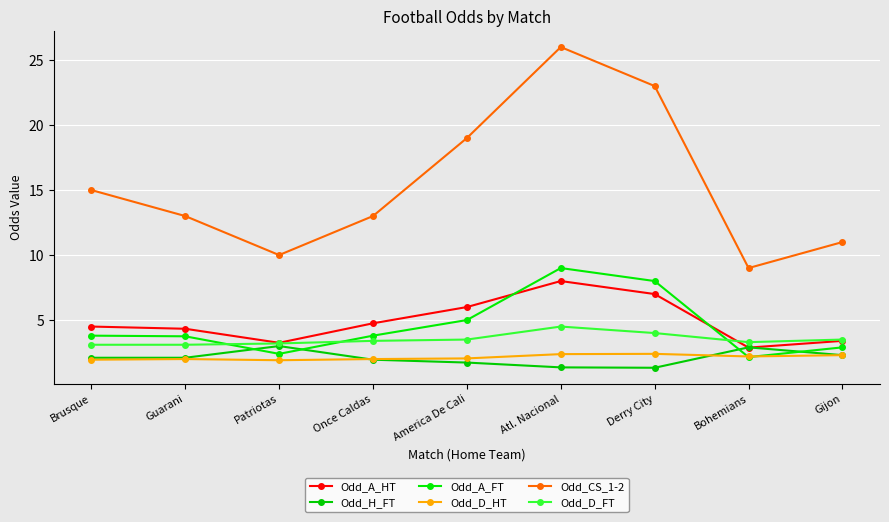

At which category does the chart reach its minimum across all series?

Derry City